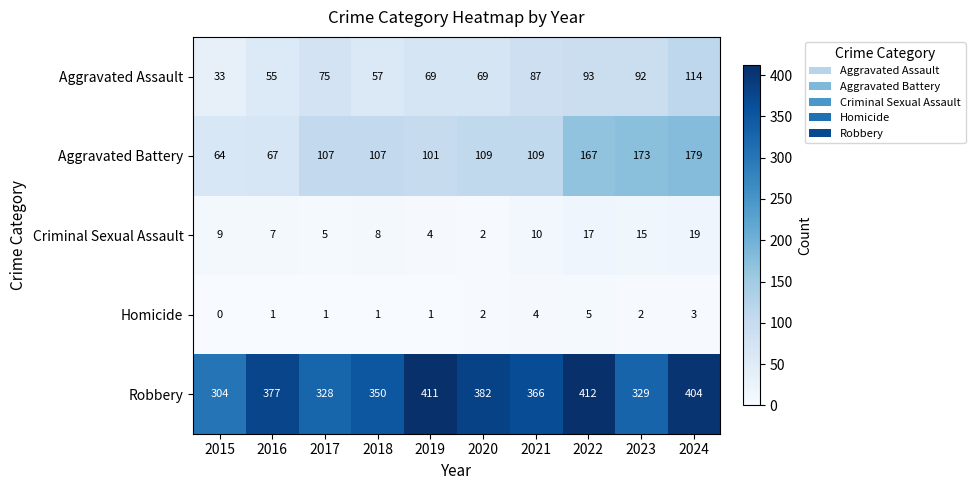

At which label is Aggravated Assault closest to 73?

2017